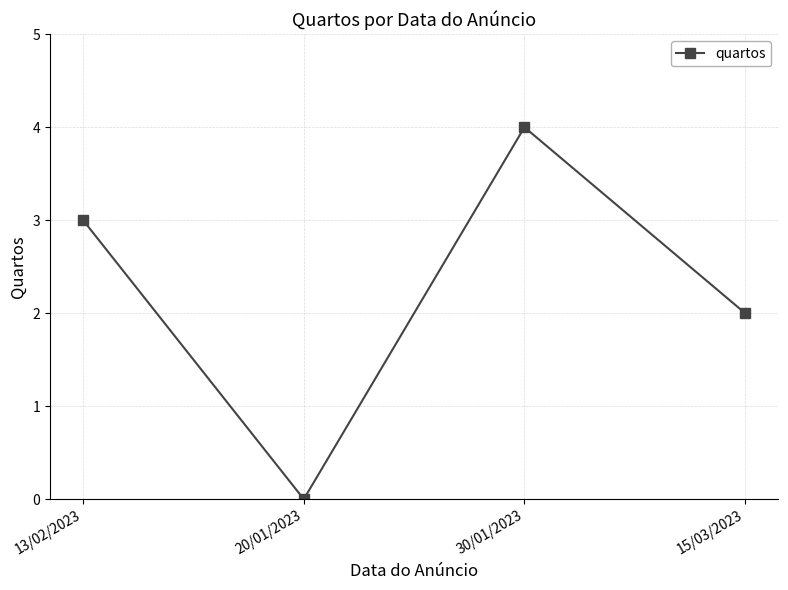

List the labels in order of value, smallest first.

20/01/2023, 15/03/2023, 13/02/2023, 30/01/2023